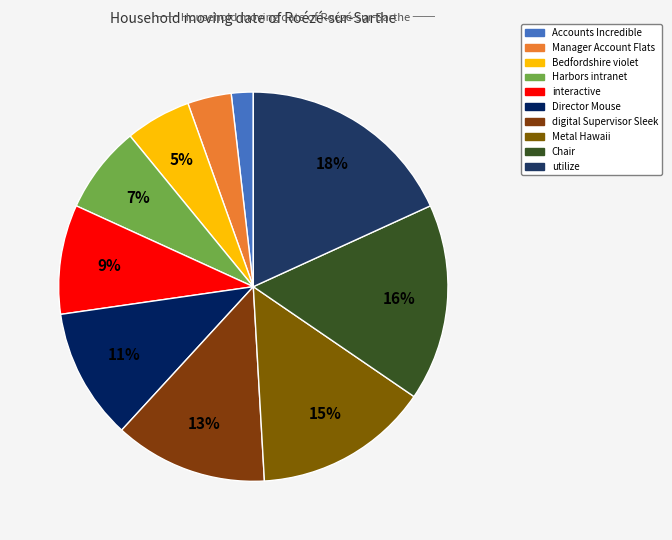

The digital Supervisor Sleek slice represents 28% of the pie. True or false?

False